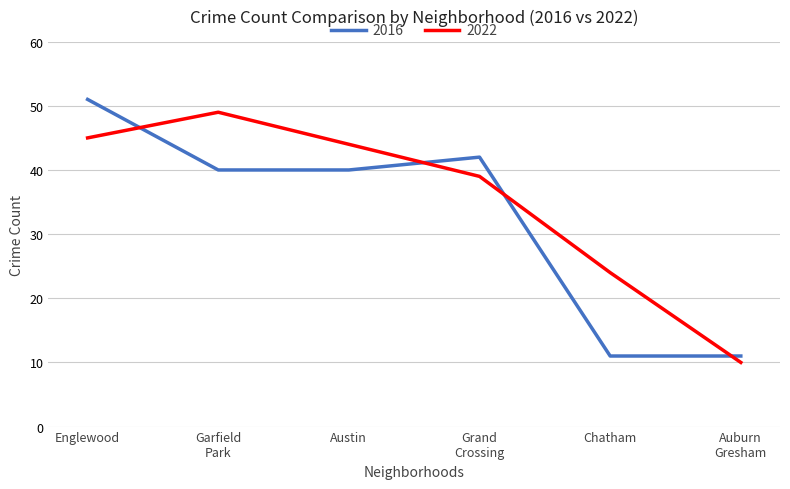

At which category is the sum across all series the highest?

Englewood